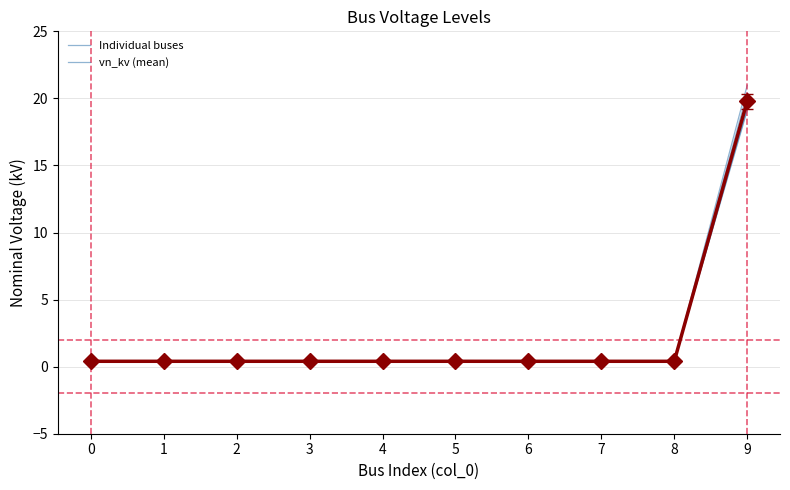

Does the chart have visible grid lines?

Yes